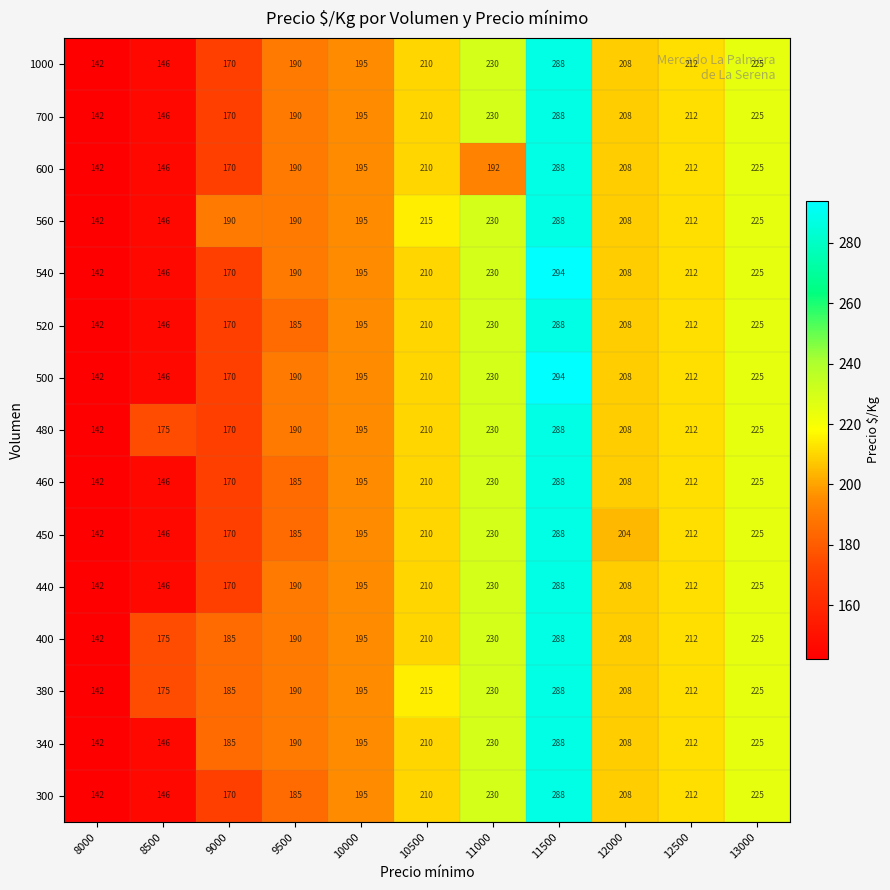

At how many categories does at least one series exceed 220?

3